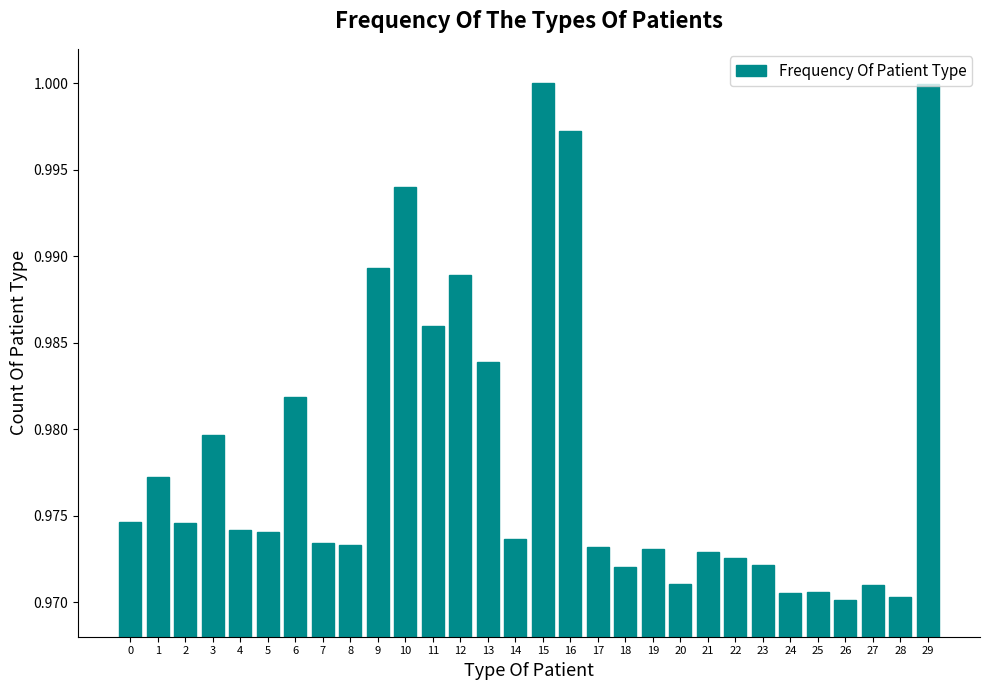

Which has a higher value, 12 or 15?

15